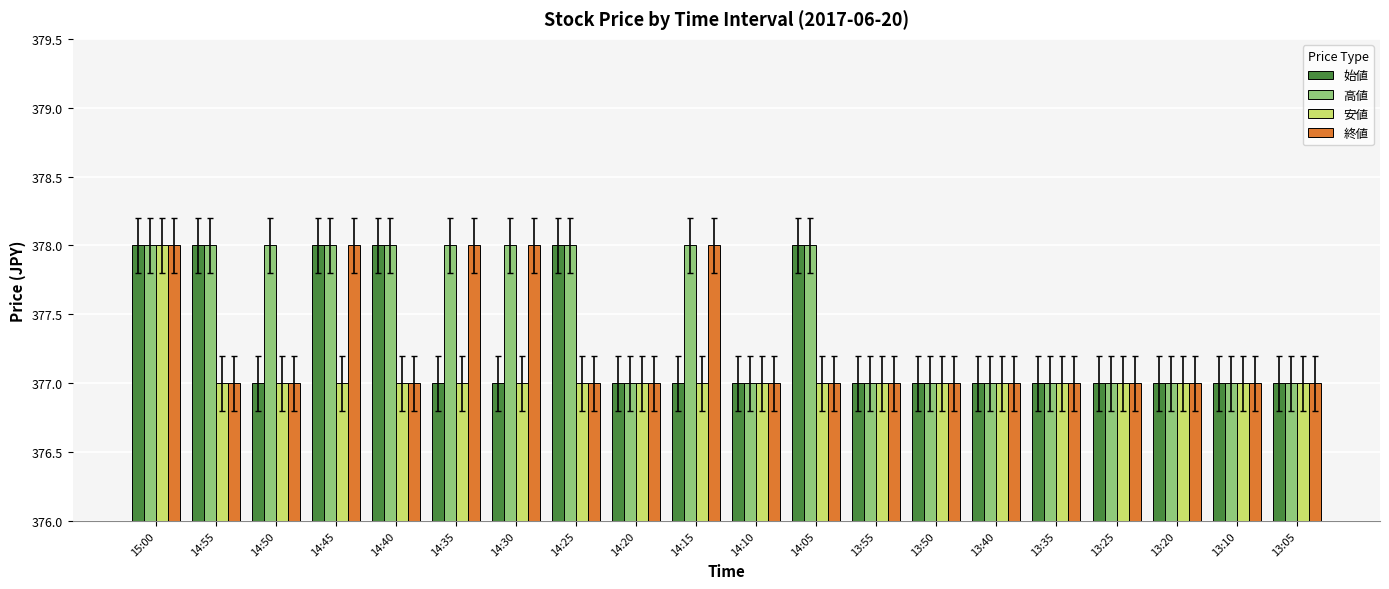

At which category is the sum across all series the highest?

15:00